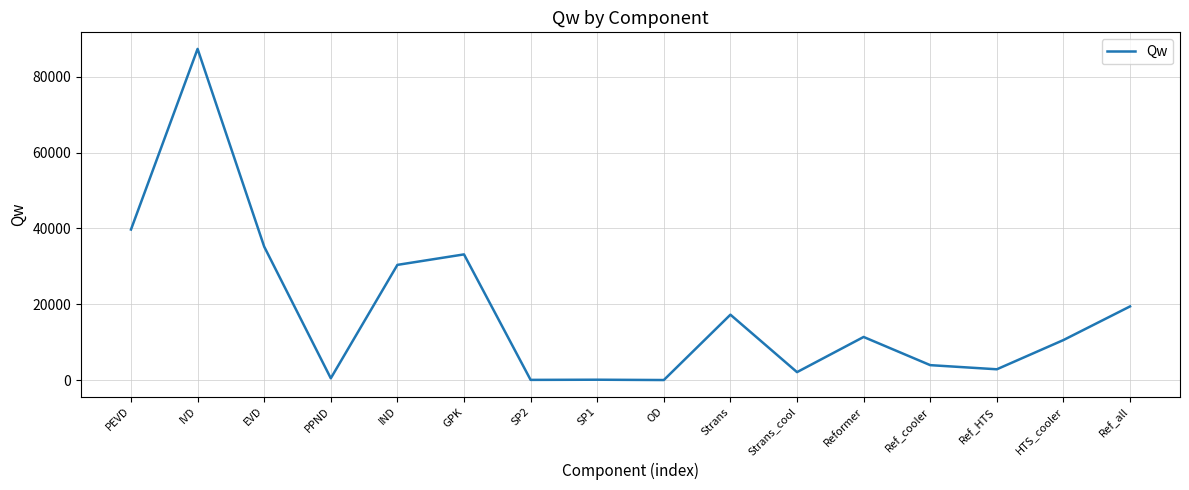

How many categories are shown in the chart?

16